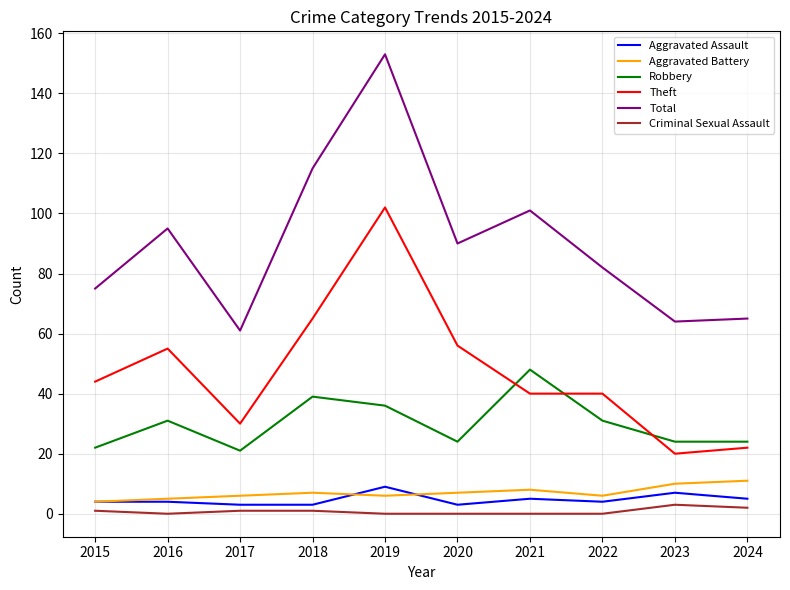

The value of Total at 2021 is 46. True or false?

False